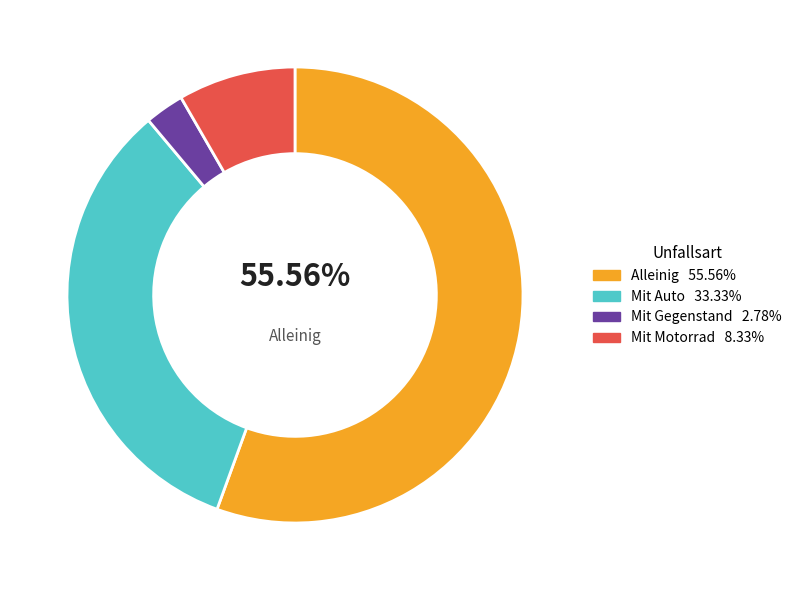

Is there any slice that represents more than half of the pie?

Yes